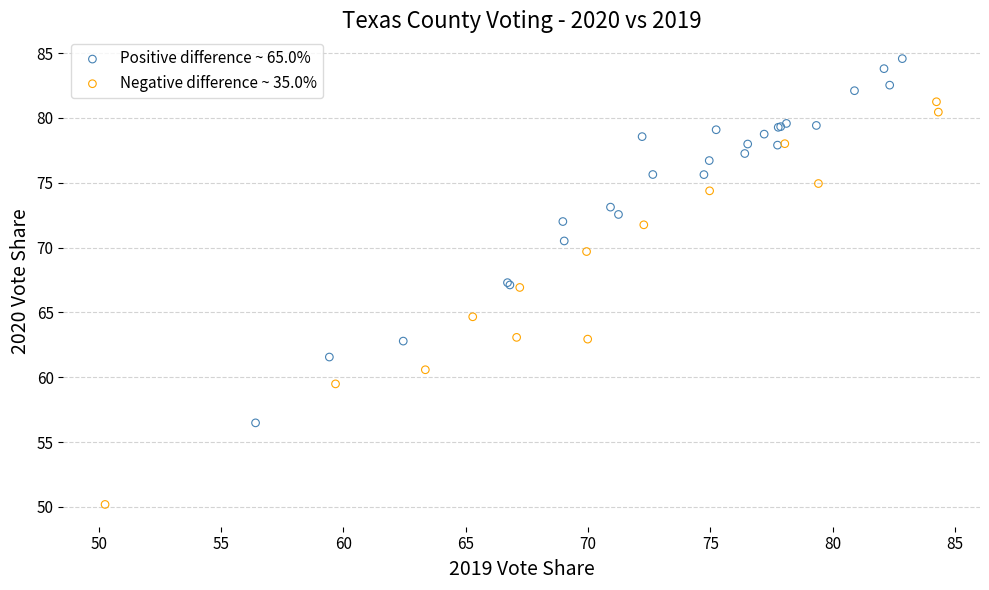

Which series reaches the minimum Y coordinate?

Negative difference ~ 35.0%